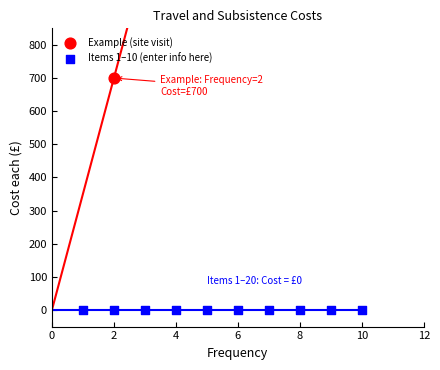

Which series contains the lowest Y value?

Items 1–10 (enter info here)